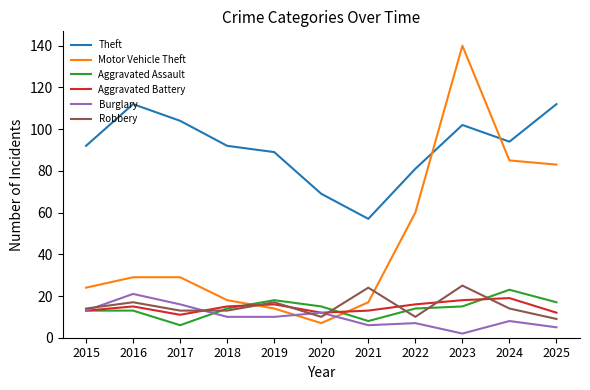

Which series has the largest total across all categories?

Theft